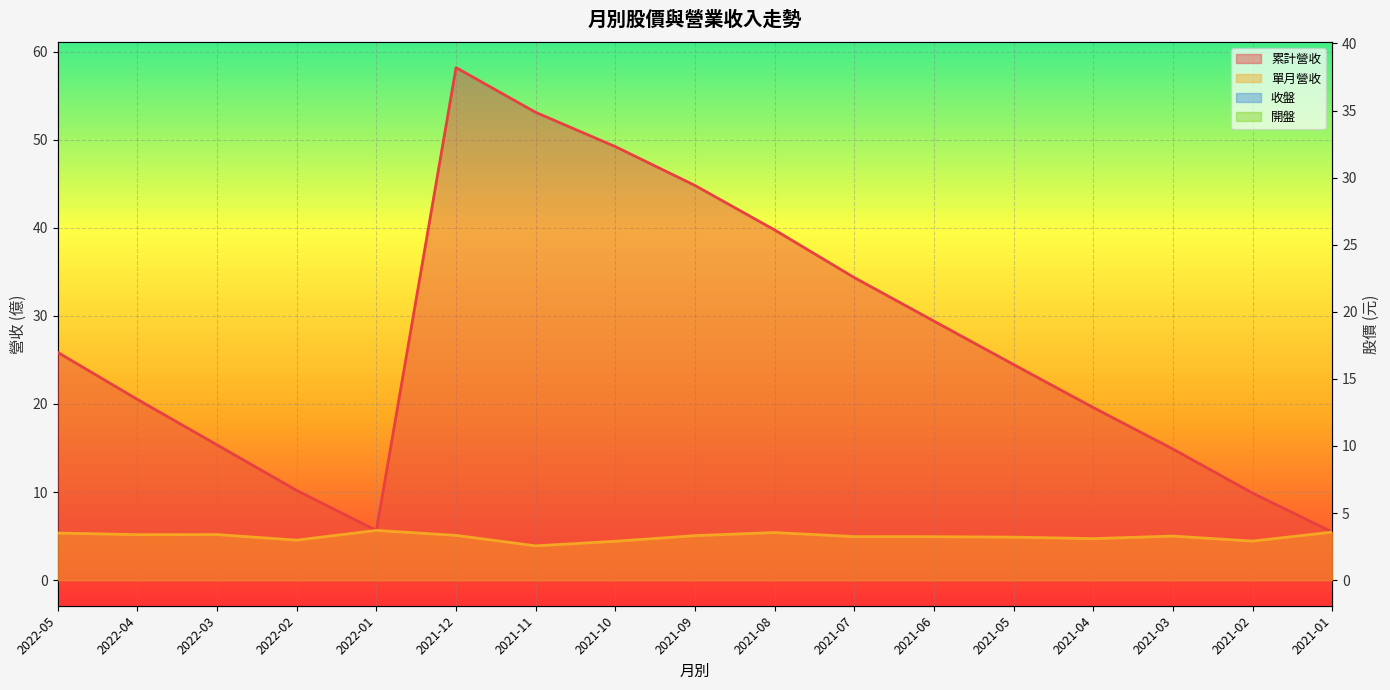

The value of 開盤 at 2021-07 is 22.7. True or false?

False